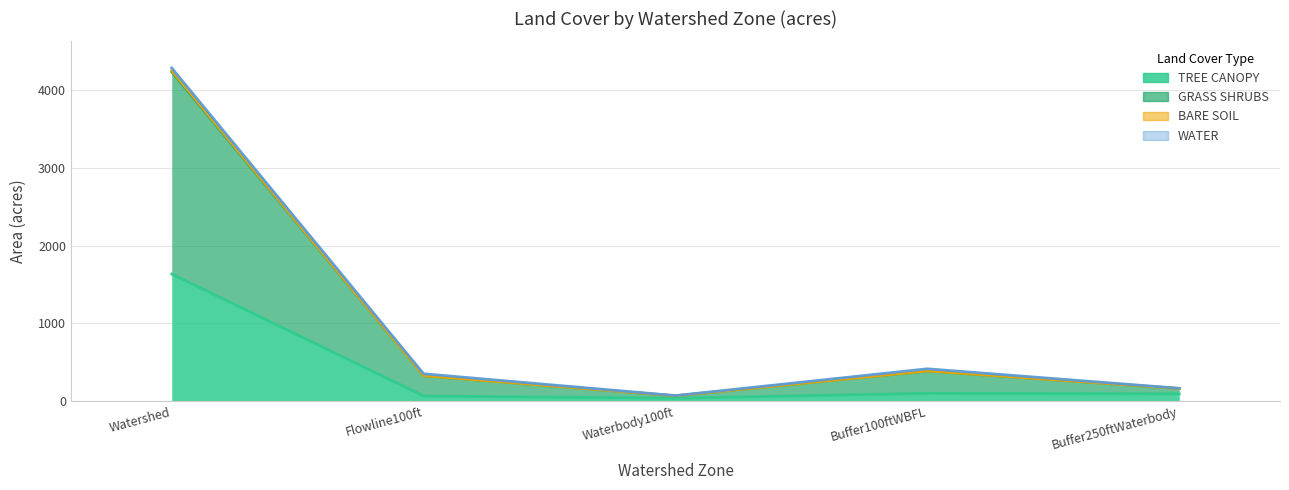

Count the number of categories in the chart.

5